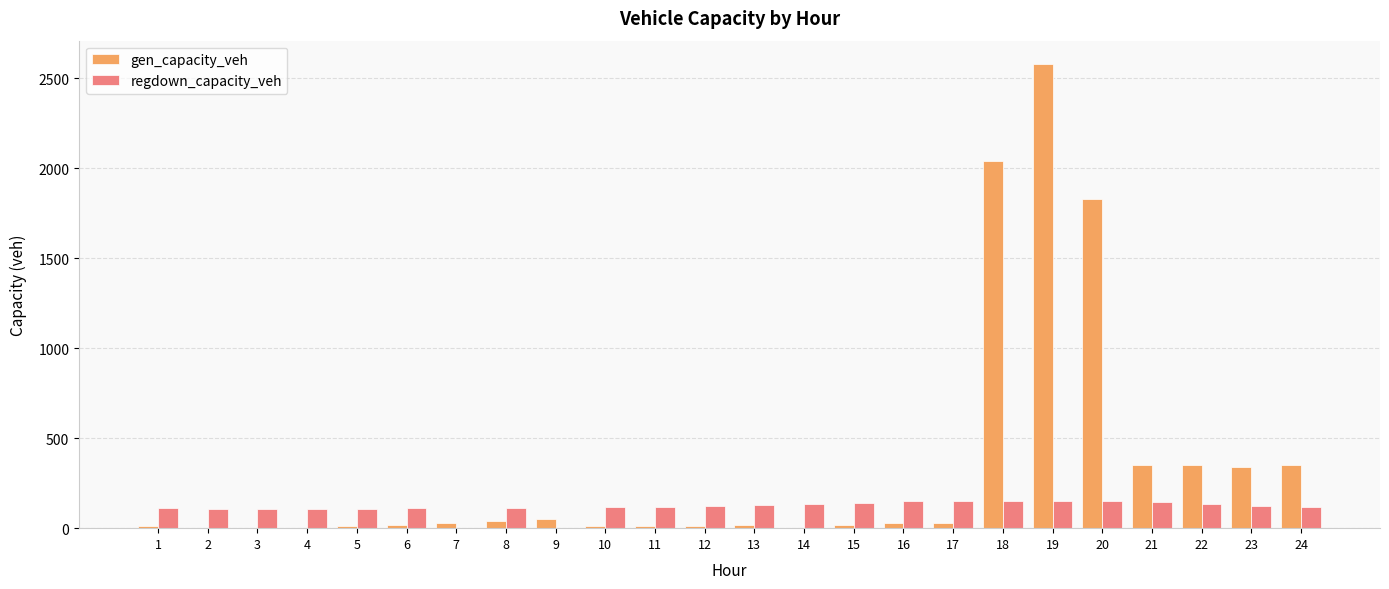

Between 12 and 22, which series saw the biggest shift?

gen_capacity_veh